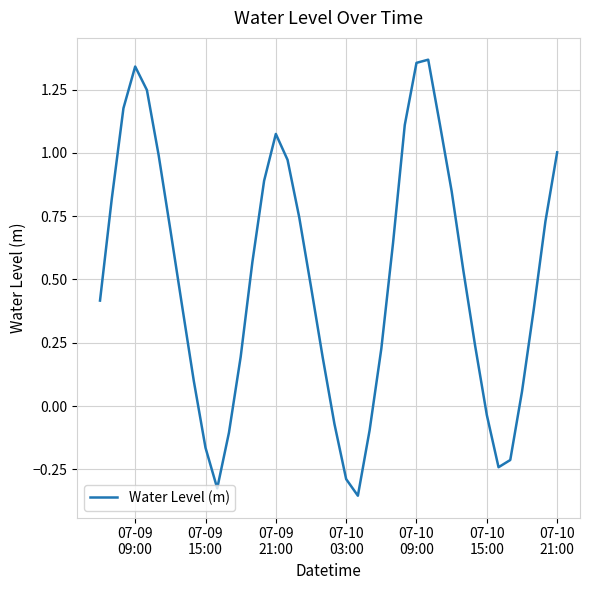

How many values are below zero?

10